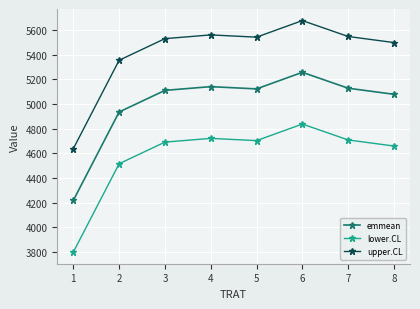

At which label does emmean reach its peak?

6